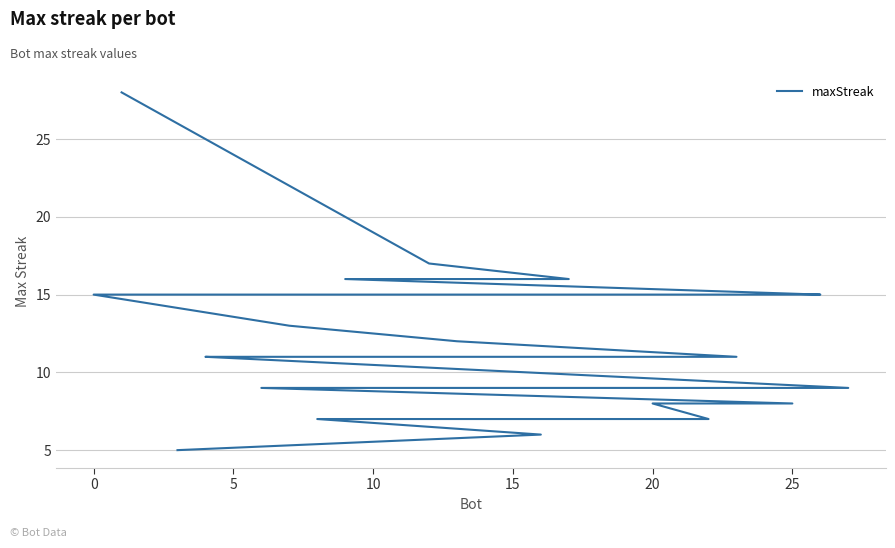

The chart shows a value of 25 at 9. True or false?

False